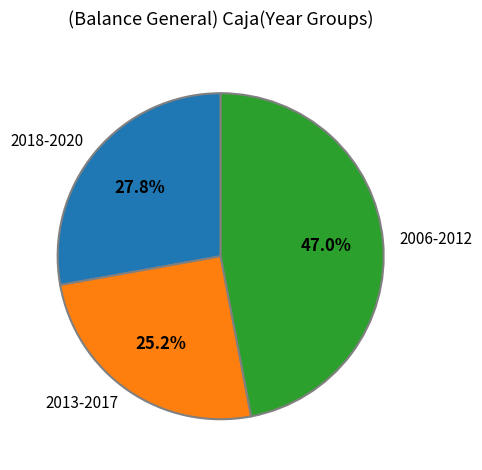

Count the number of slices in the pie.

3